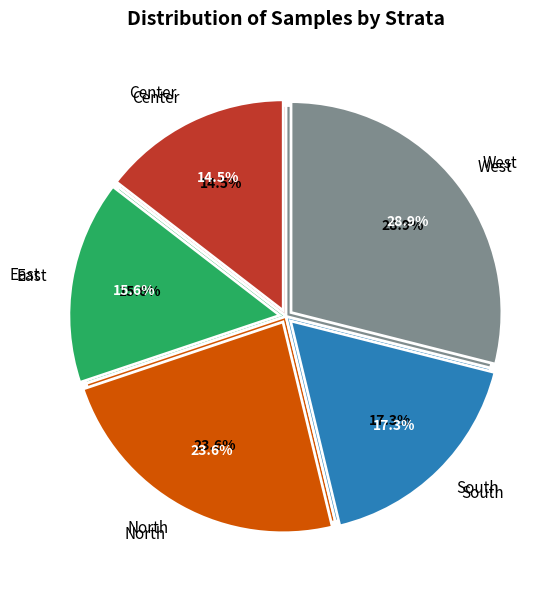

To the nearest percent, what is the difference between the South and Center slice percentages?

3%